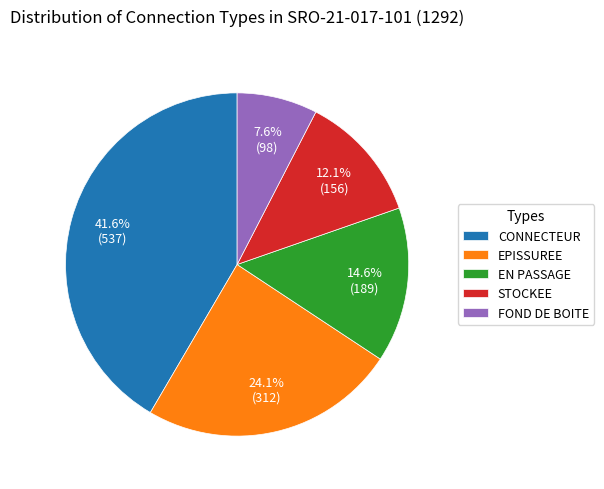

Does CONNECTEUR account for over 50% of the chart?

No